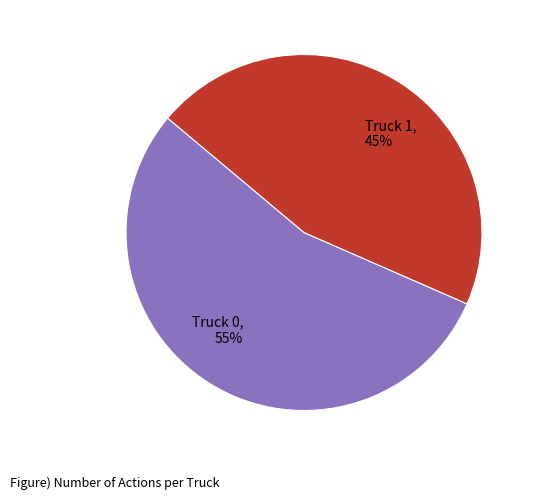

Is it true that Truck 1 is 53% of the pie?

False